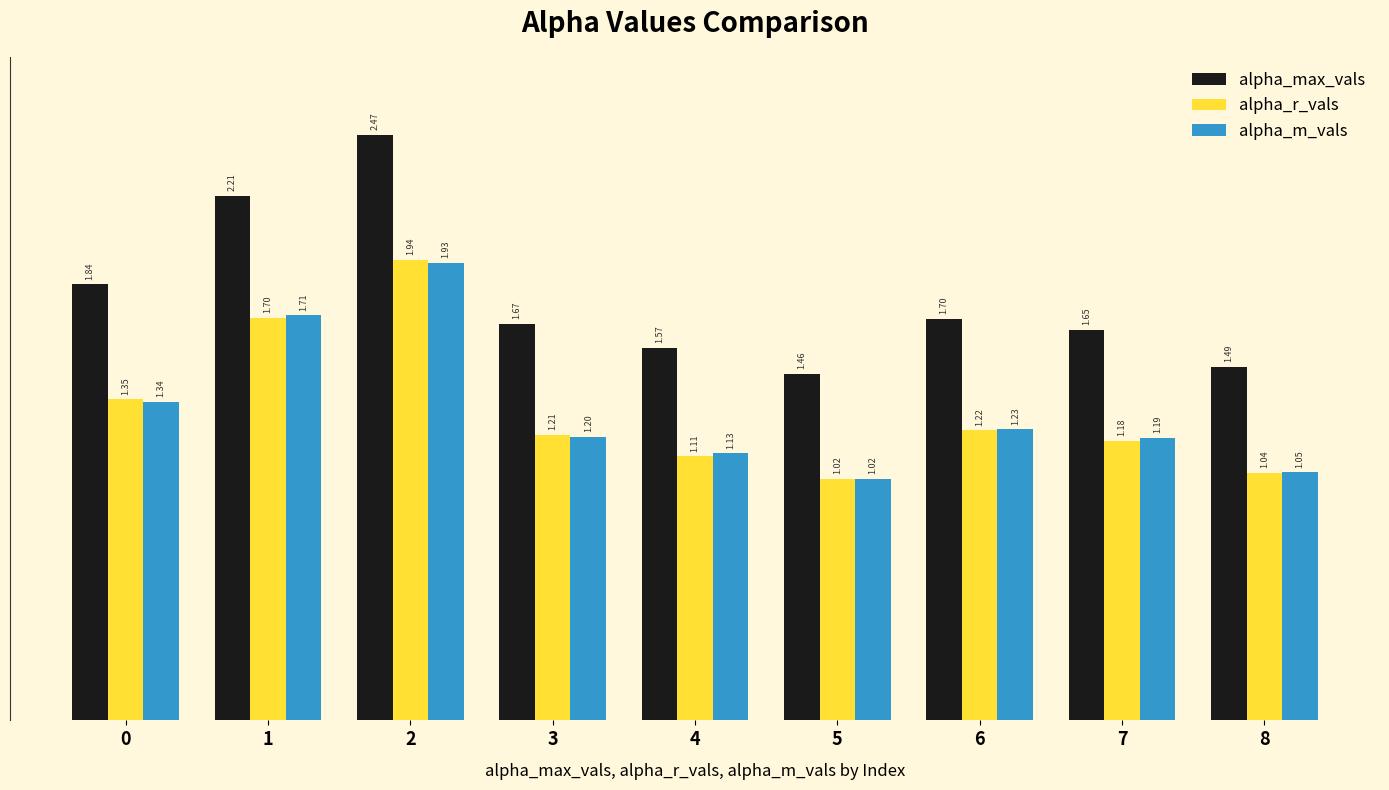

Which series changed the most between 4 and 7?

alpha_max_vals